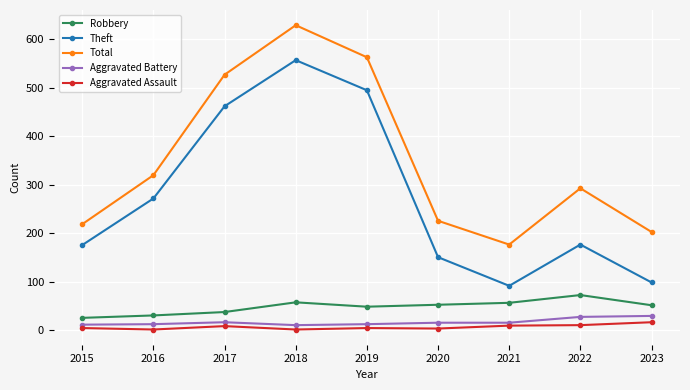

True or false: Total has more than 1 points higher than both neighbors.

True